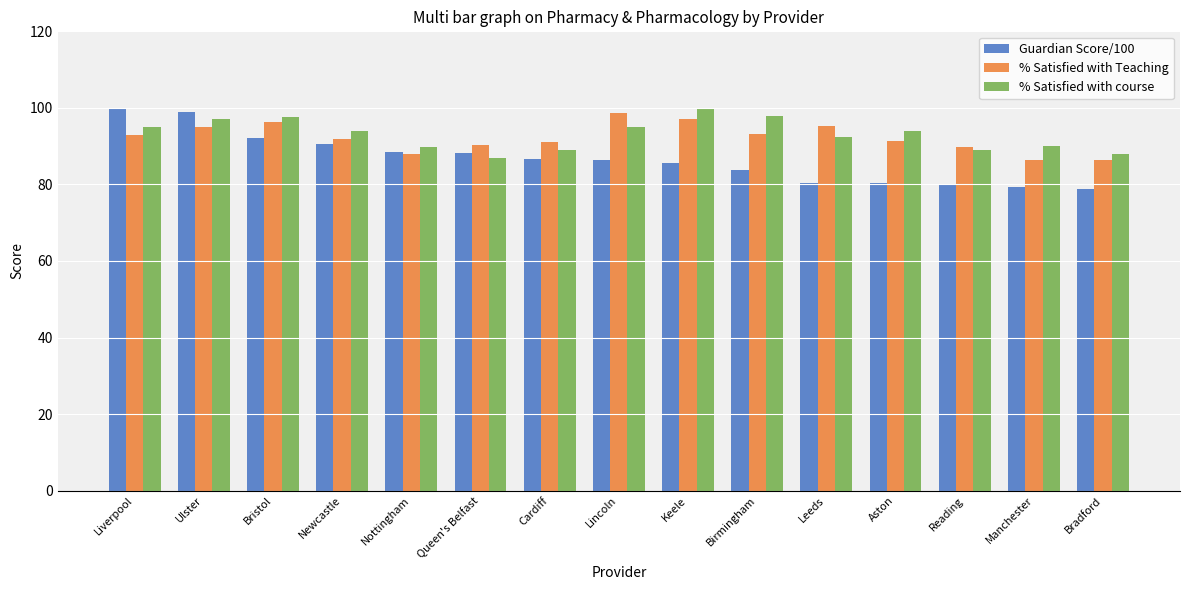

How many groups of bars are there?

15